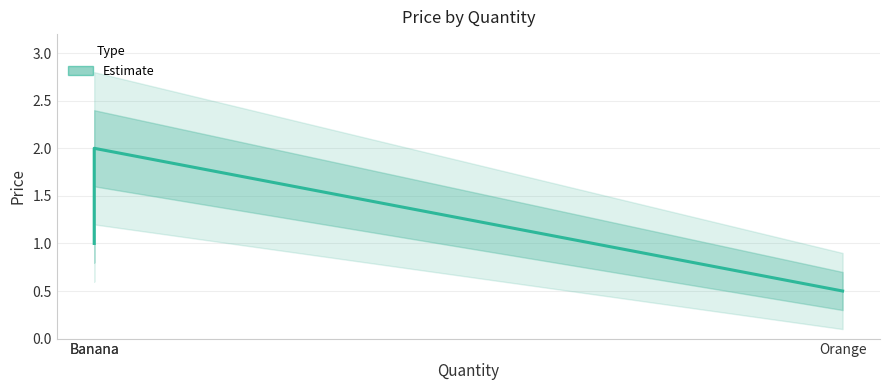

Does the chart display data point markers on the line(s)?

No